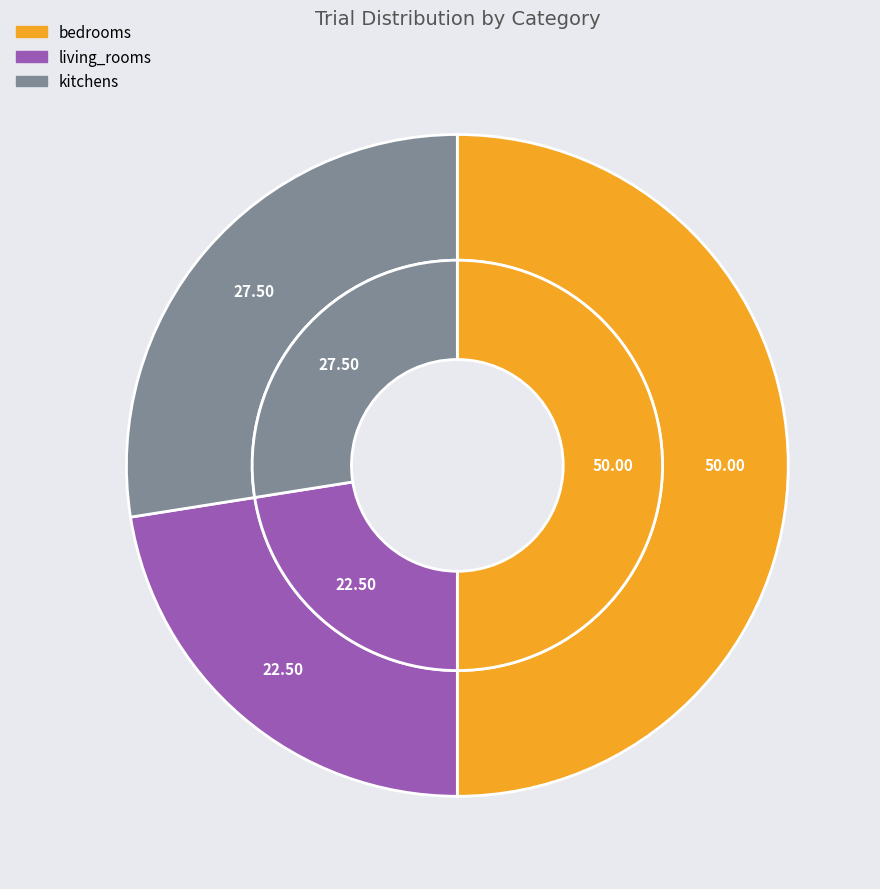

Does any single category account for the majority?

No